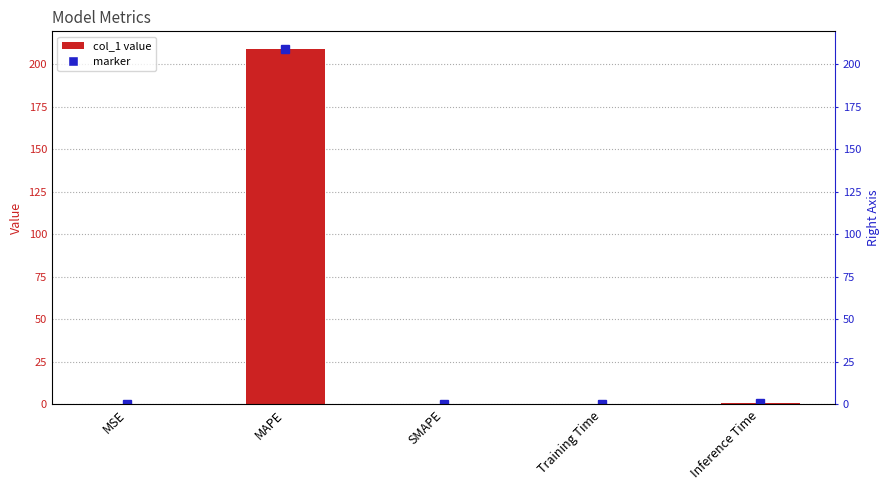

Reading right to left, list all the values displayed in this chart.

Inference Time=0.9	Training Time=0.1	SMAPE=0.0	MAPE=208.8	MSE=0.0